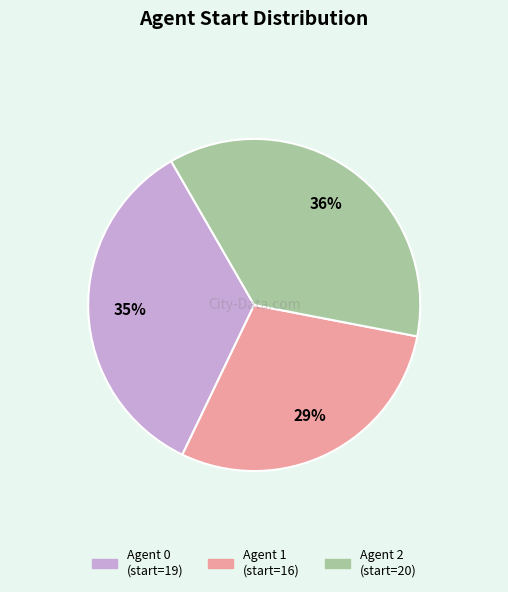

Is there a majority slice in this chart?

No